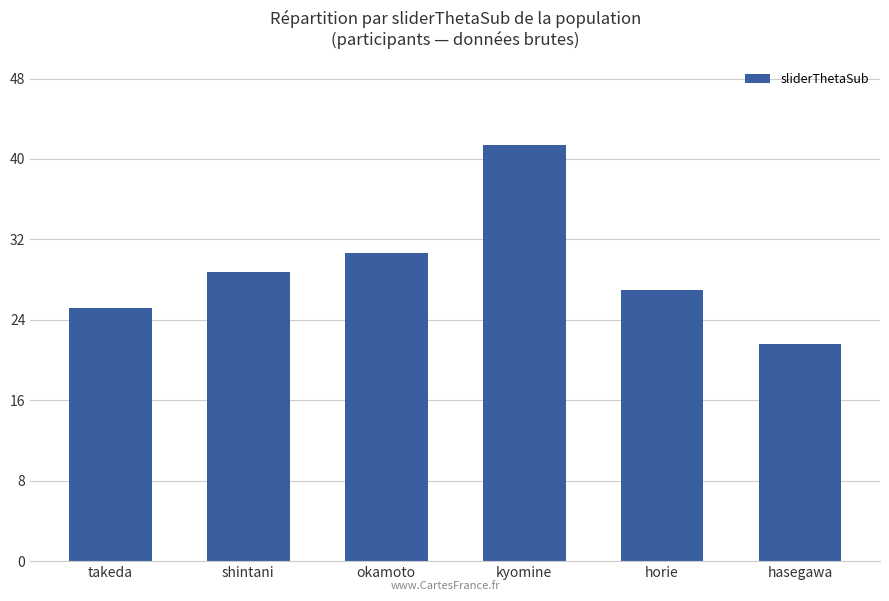

The value at kyomine is 41.4. True or false?

True